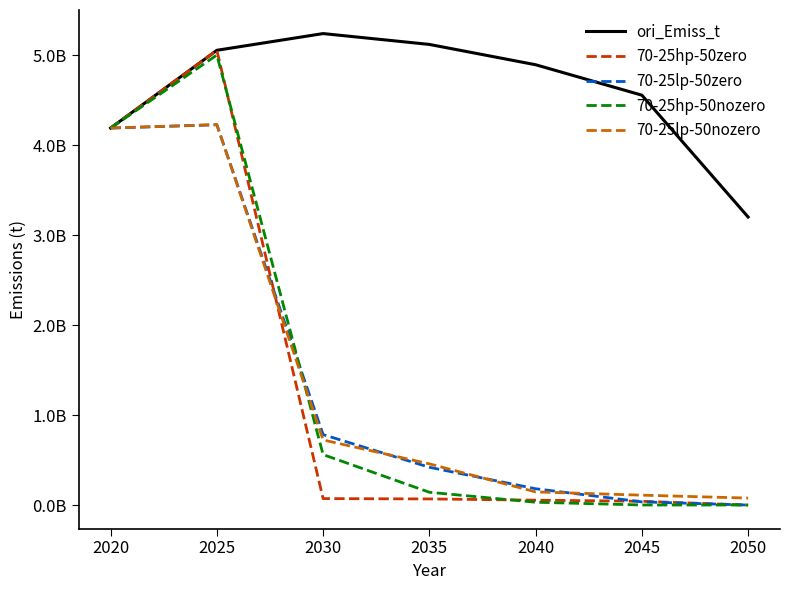

What are all the series names shown in the legend?

ori_Emiss_t, 70-25hp-50zero, 70-25lp-50zero, 70-25hp-50nozero, 70-25lp-50nozero